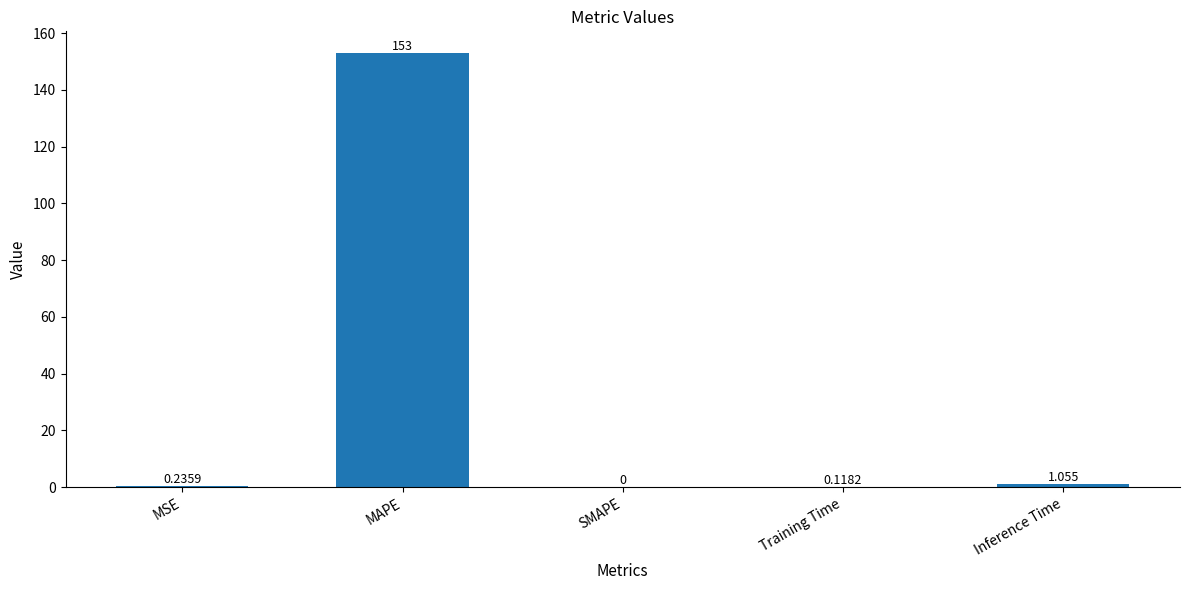

Between MSE and SMAPE, which is larger?

MSE